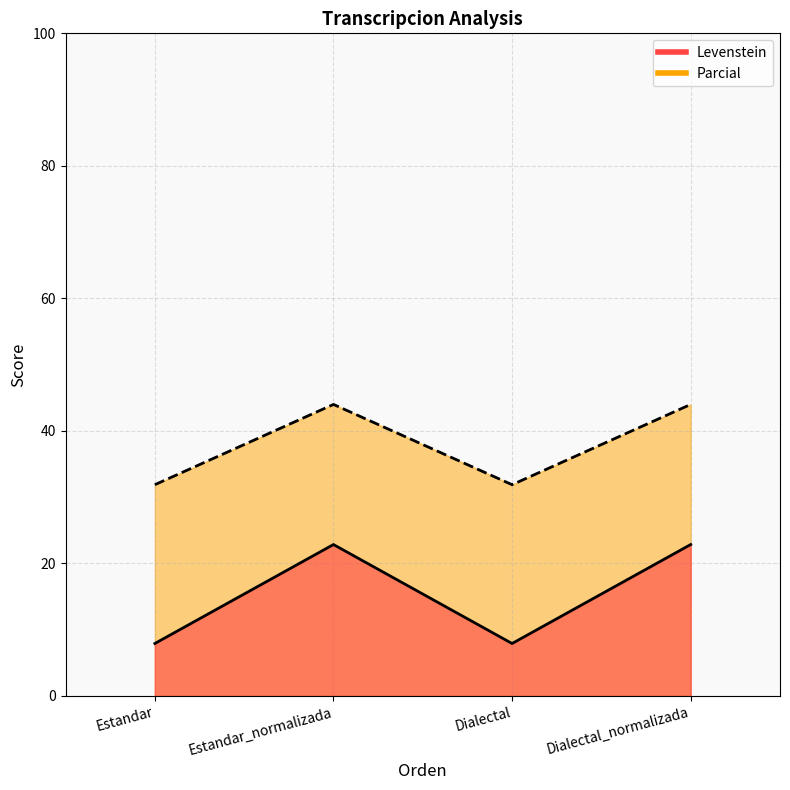

Rank the categories by Parcial value from highest to lowest.

Estandar_normalizada, Dialectal_normalizada, Estandar, Dialectal